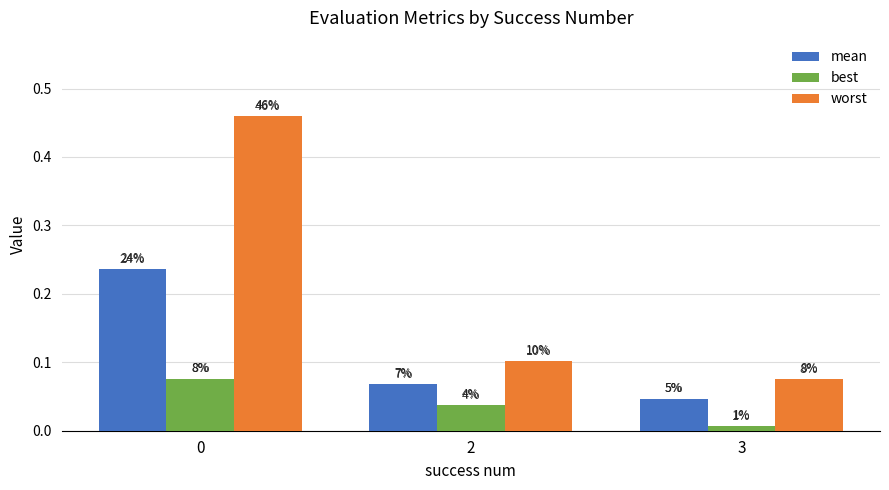

At 2, list the series in order from smallest to largest.

best, mean, worst